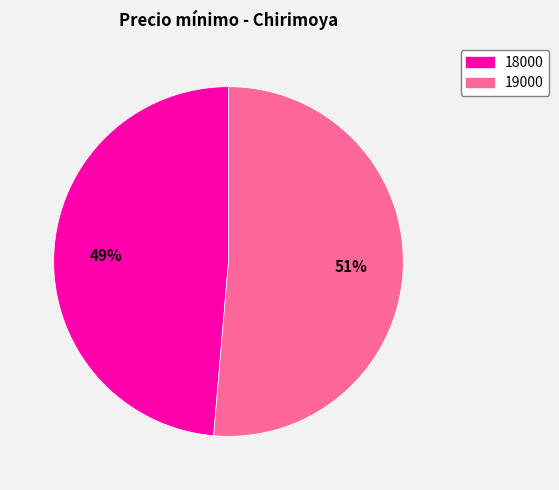

Is the sum of 18000 and 19000 greater than half?

Yes